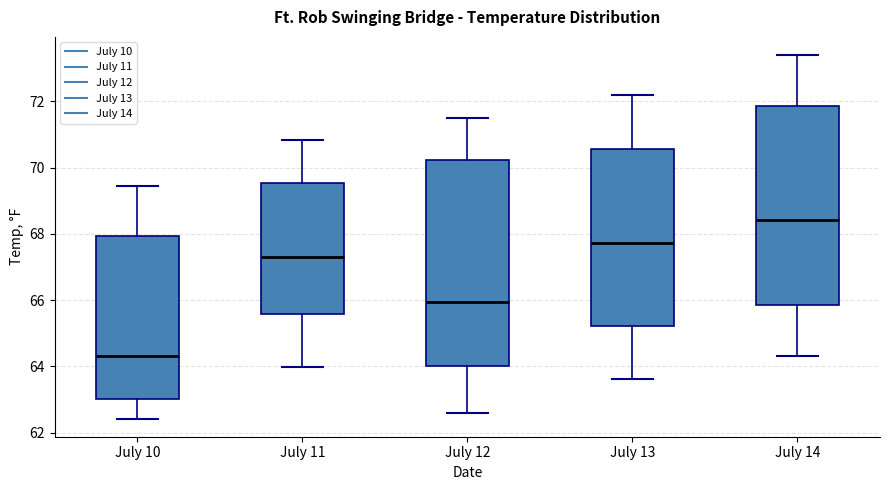

Which box is the tallest, from its lower edge to its upper edge?

July 12